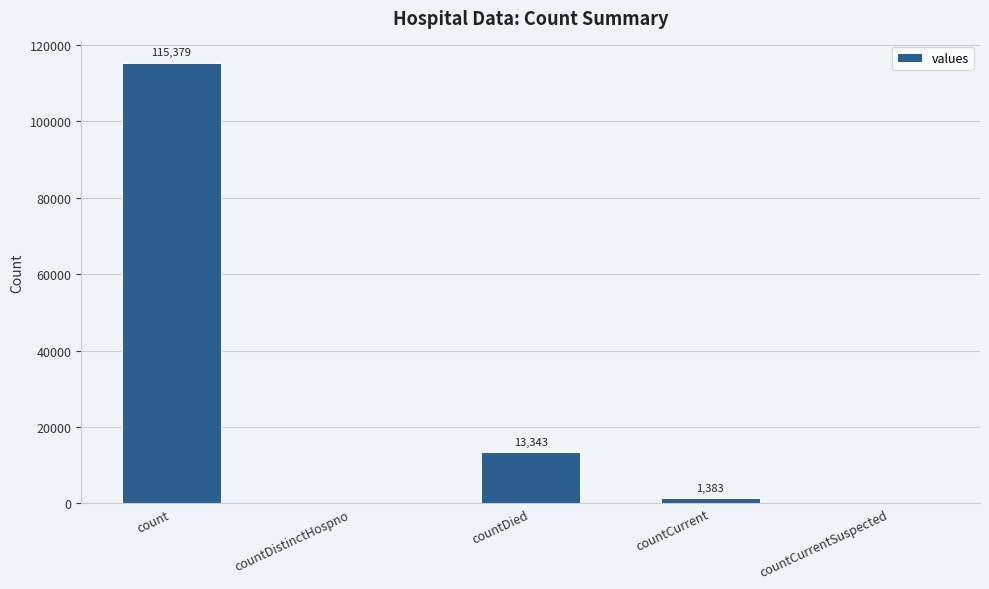

What is the maximum value shown in the chart?

115379